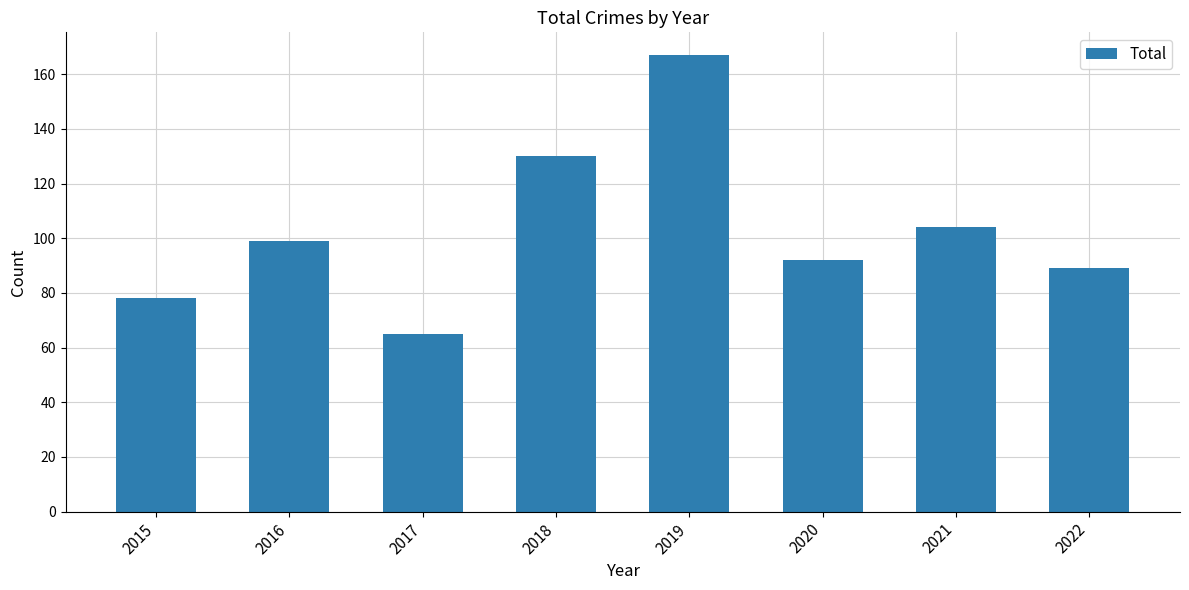

Which label corresponds to the smallest value in the chart?

2017